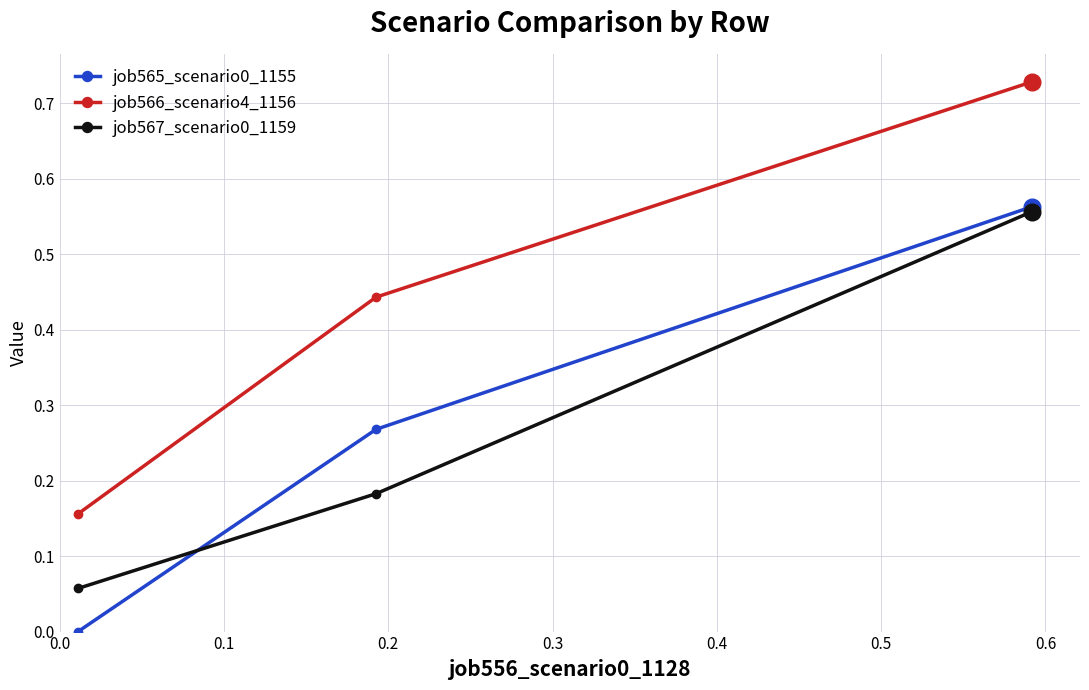

At how many categories does at least one series exceed 0?

3